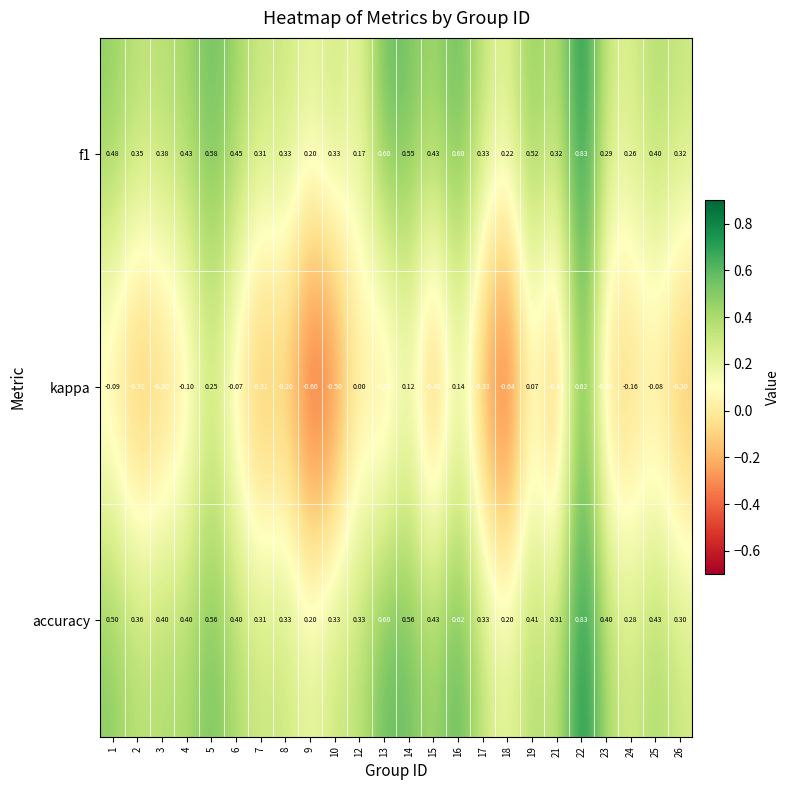

Which series has the largest range (max minus min)?

kappa